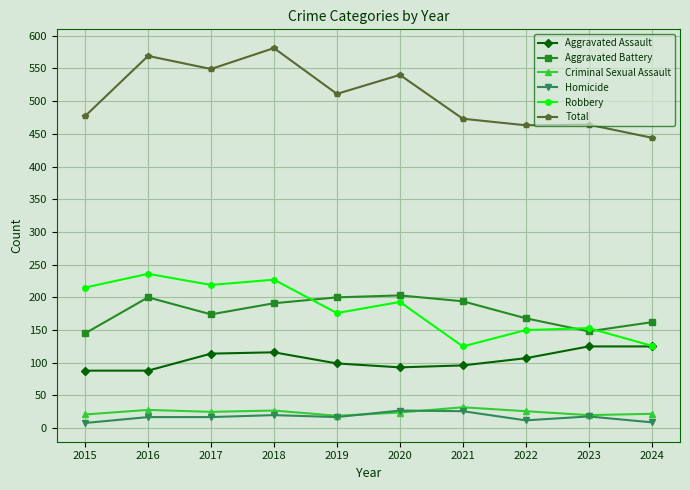

What are all the series names shown in the legend?

Aggravated Assault, Aggravated Battery, Criminal Sexual Assault, Homicide, Robbery, Total